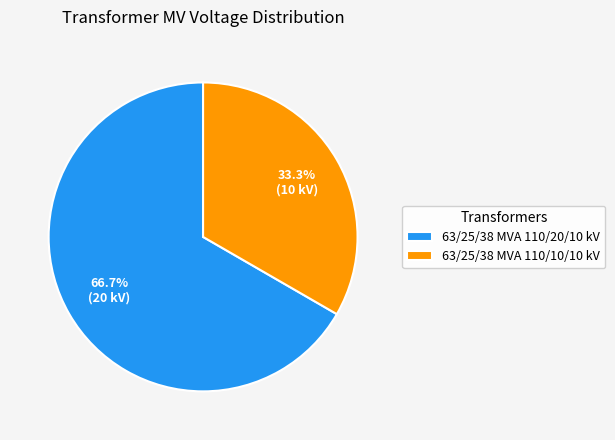

True or false: 63/25/38 MVA 110/20/10 kV accounts for 67% of the total.

True